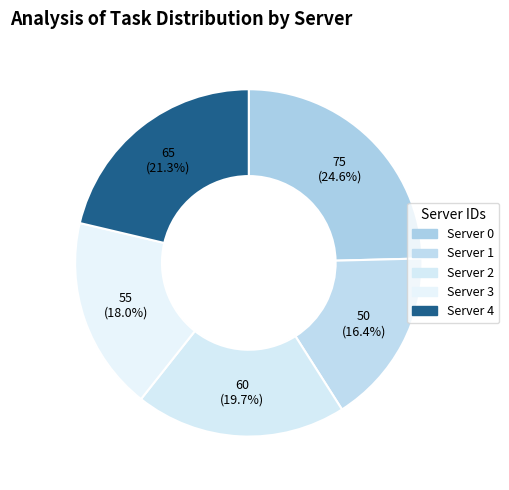

How many slices are in this pie chart?

5